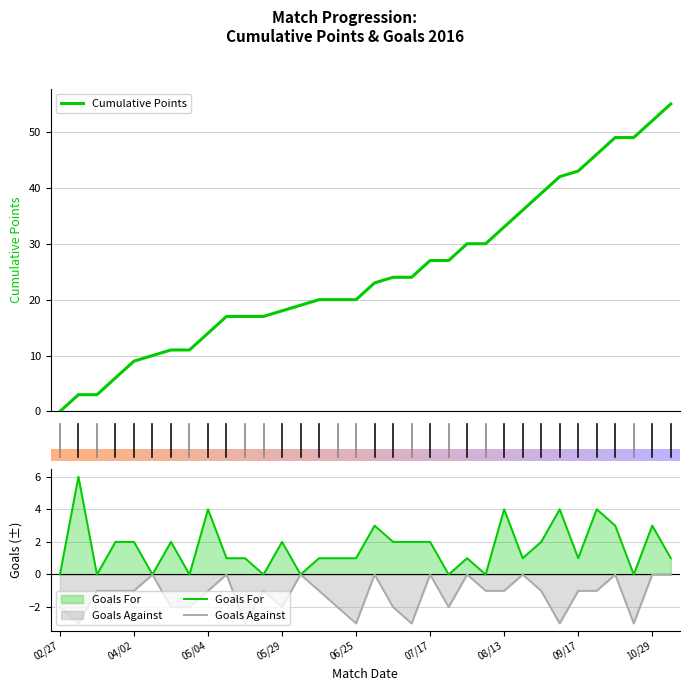

True or false: Goals For has more than 0 points higher than both neighbors.

True